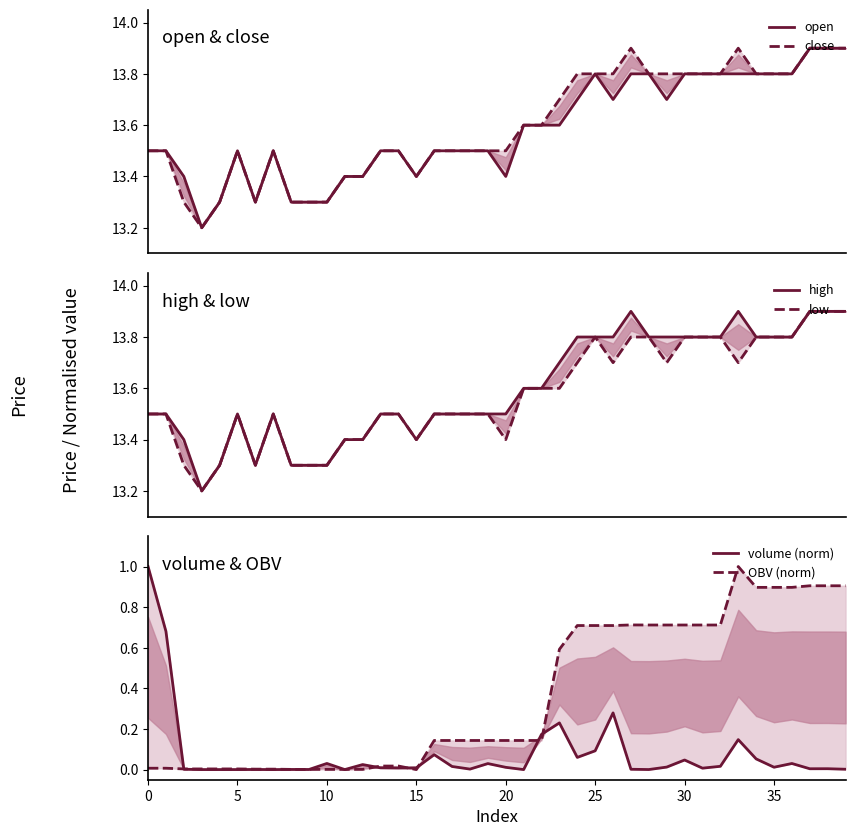

What is the maximum value for OBV (norm)?

1.0